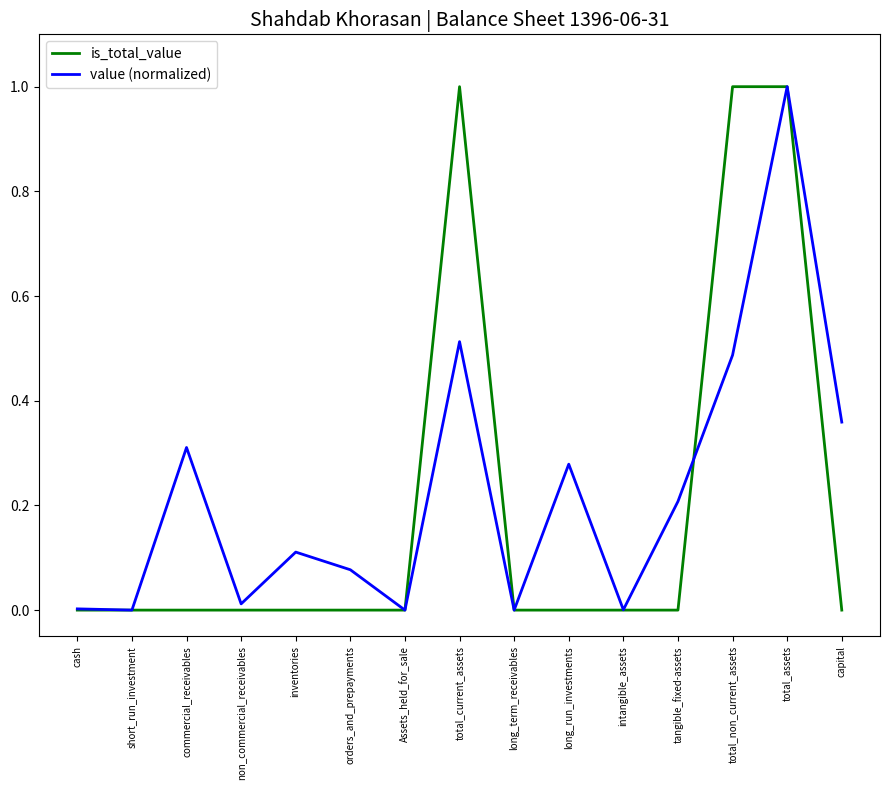

Between total_current_assets and long_term_receivables, which series saw the biggest shift?

is_total_value